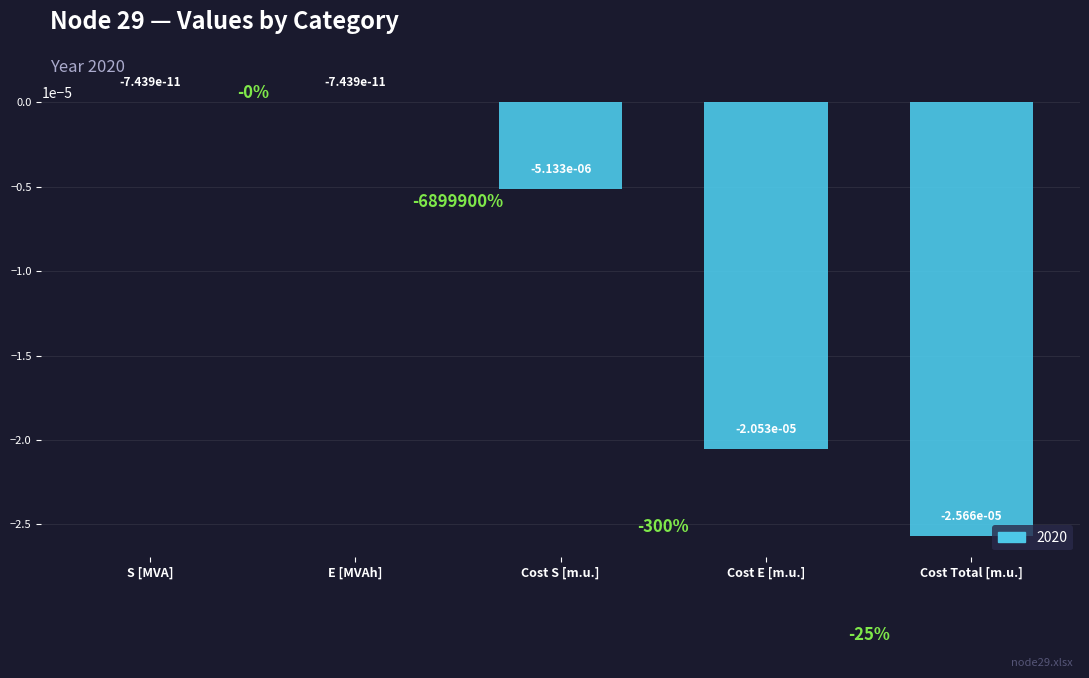

Is it true that the value at E [MVAh] is -0.0?

True